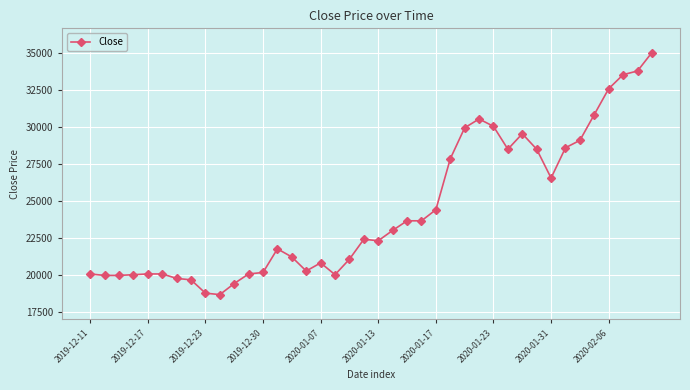

What is the minimum value shown in the chart?

18650